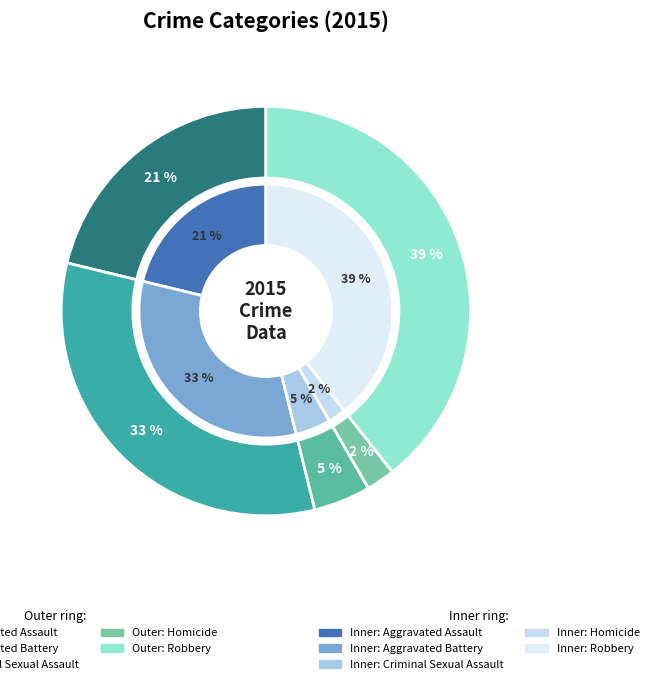

Does any single category account for the majority?

No